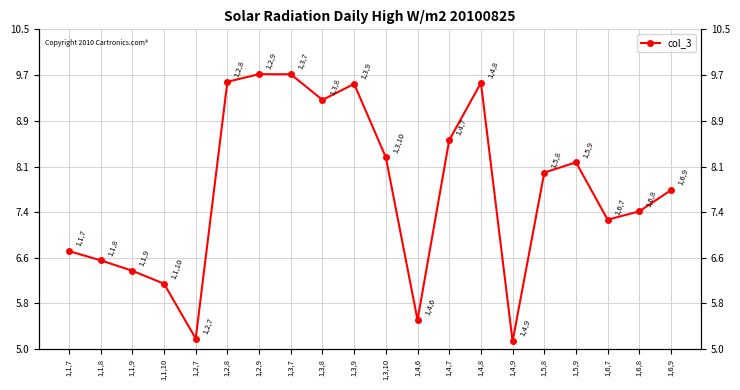

The value at 1,1,8 is 4.1. True or false?

False